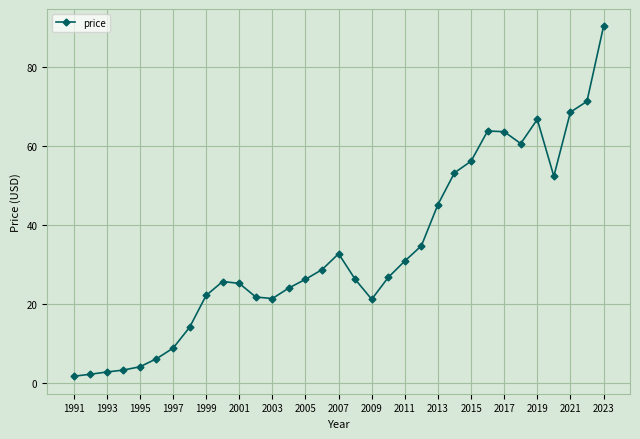

What is the value of the 17th point from the left?

32.8